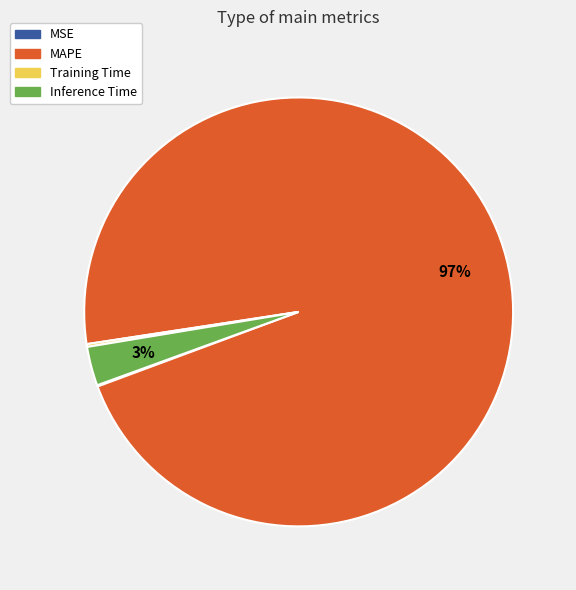

Is it true that Inference Time is 12% of the pie?

False